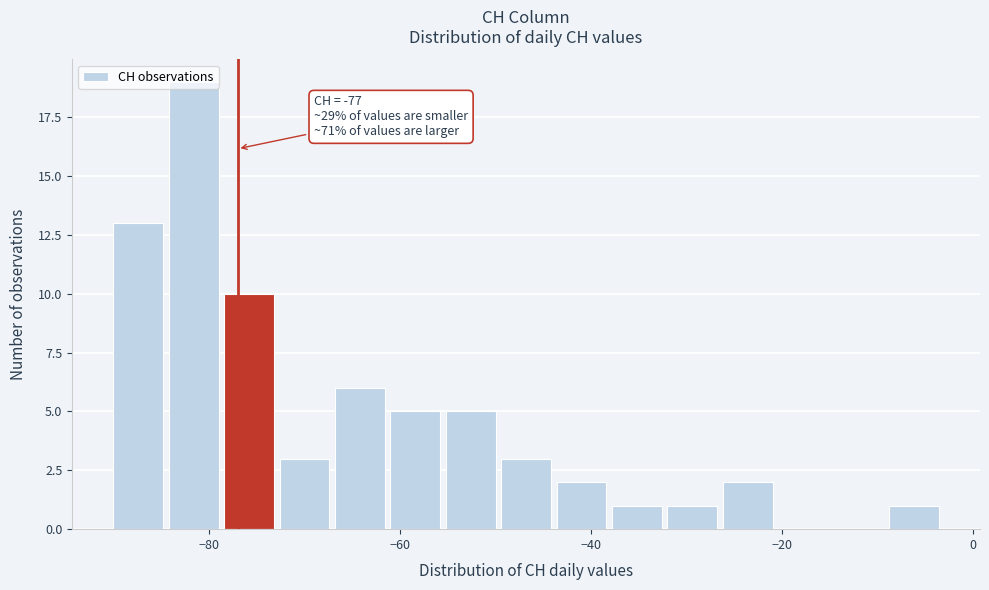

Read against the x-axis, roughly where is the centre of the tallest bar?

-82